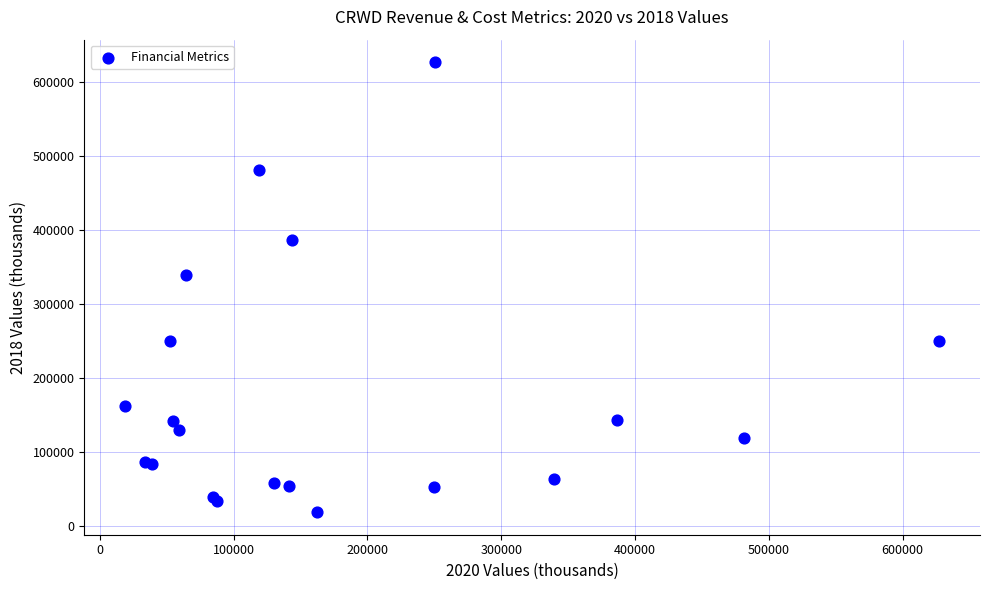

What Y value in the scatter plot is closest to 323100?

339800